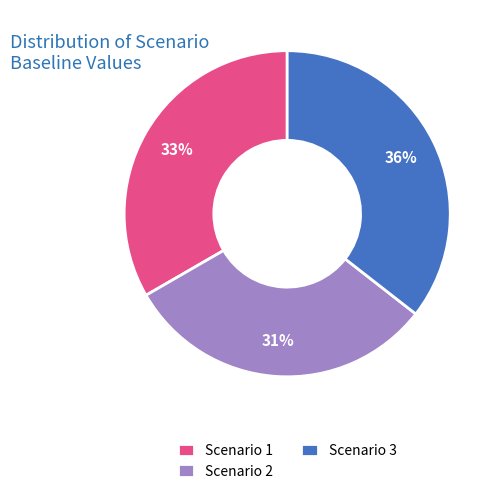

How many segments does this pie chart have?

3